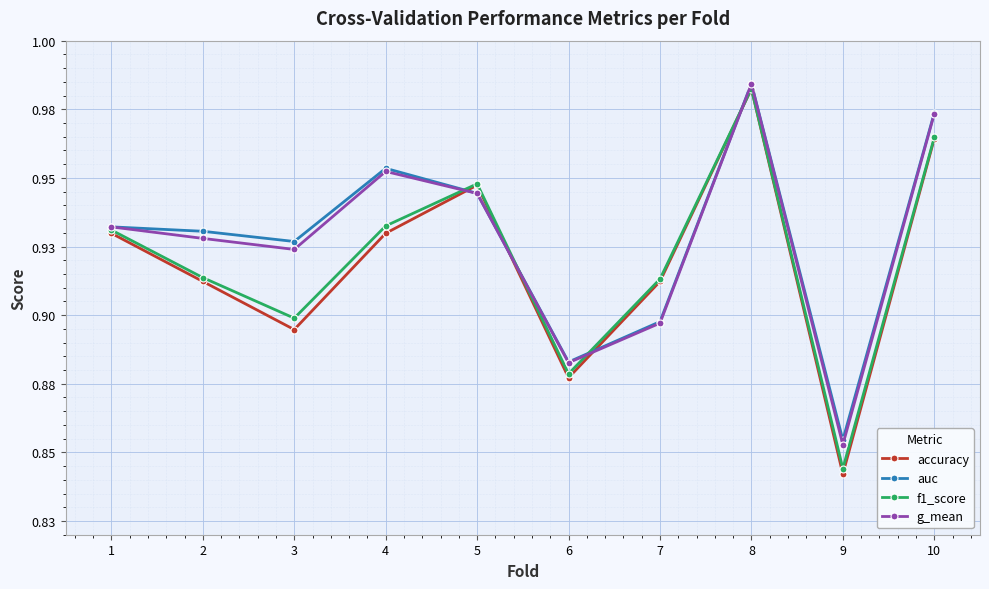

True or false: accuracy has more than 0 interior local peaks.

True